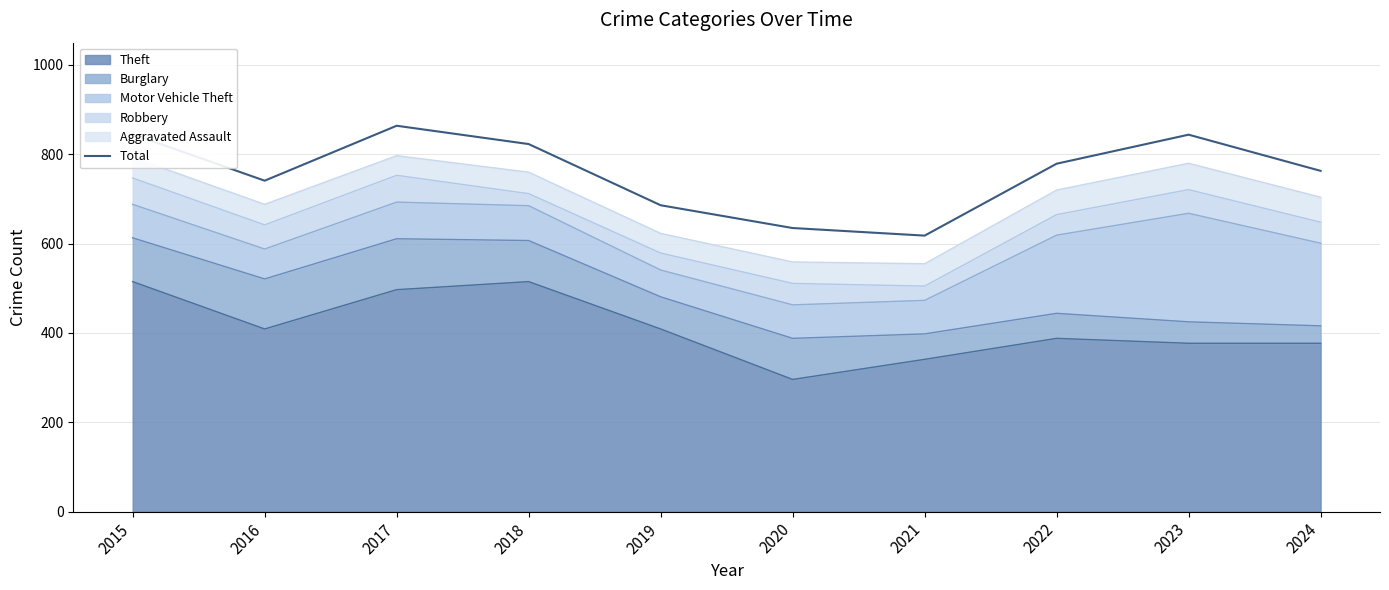

Which label corresponds to the smallest value in the chart?

2021